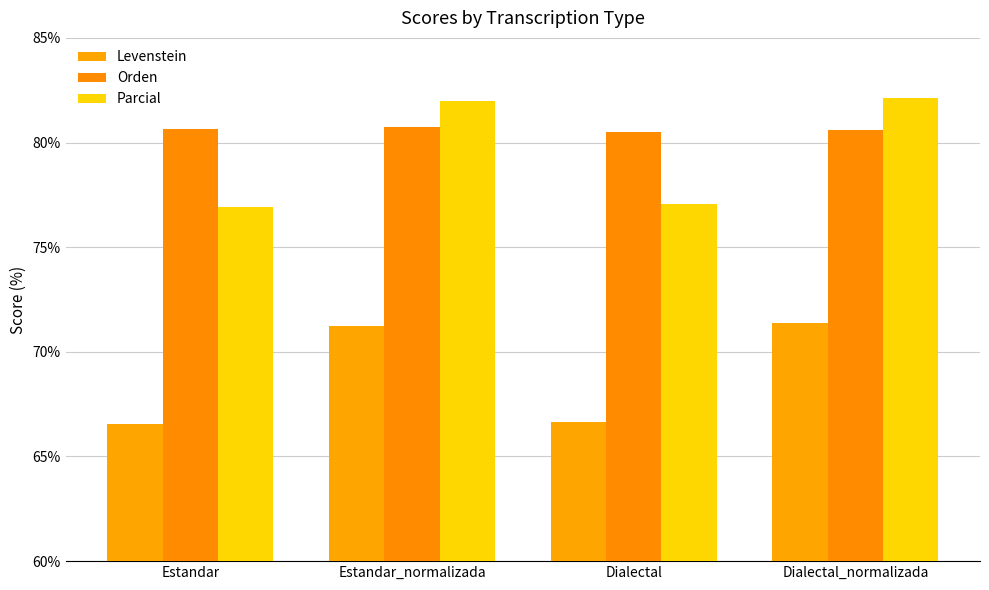

What is the value of the Orden bar at the 1st from the left?

80.6